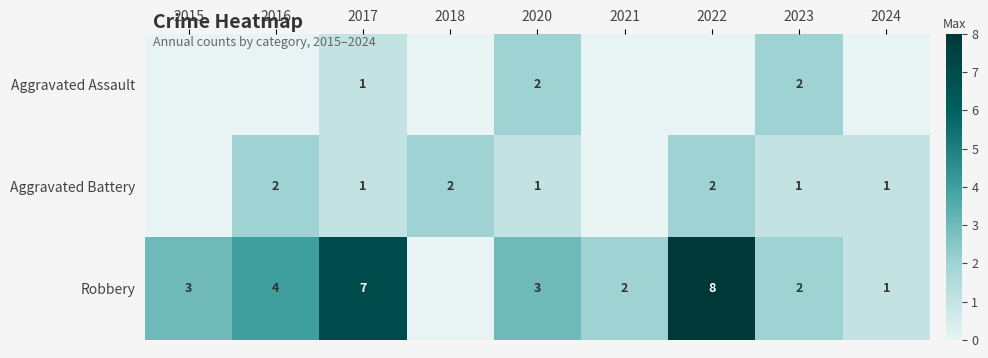

The value of Robbery at 2023 is 3. True or false?

False